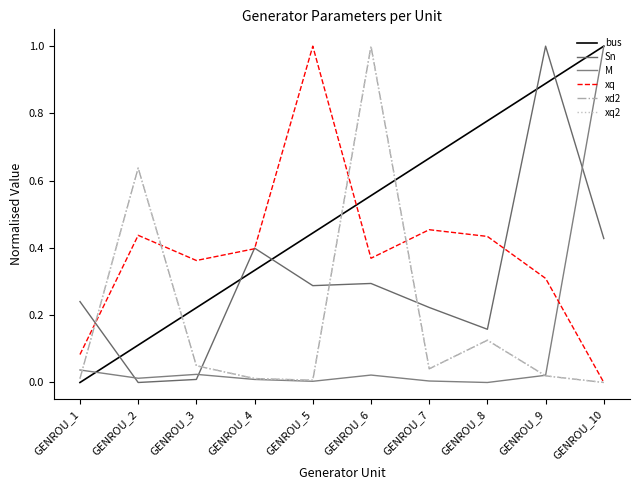

What is the average value of the xd2 series?

0.2